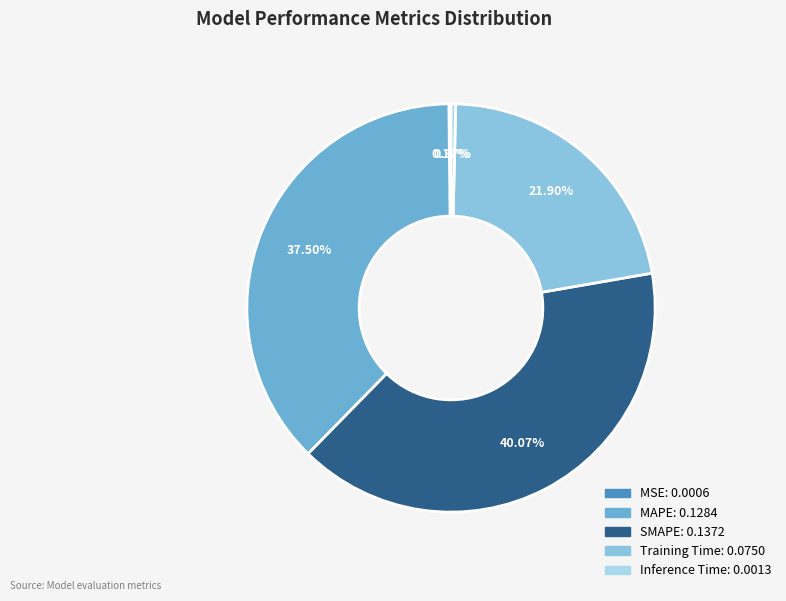

To the nearest percent, what is the average slice percentage?

20%